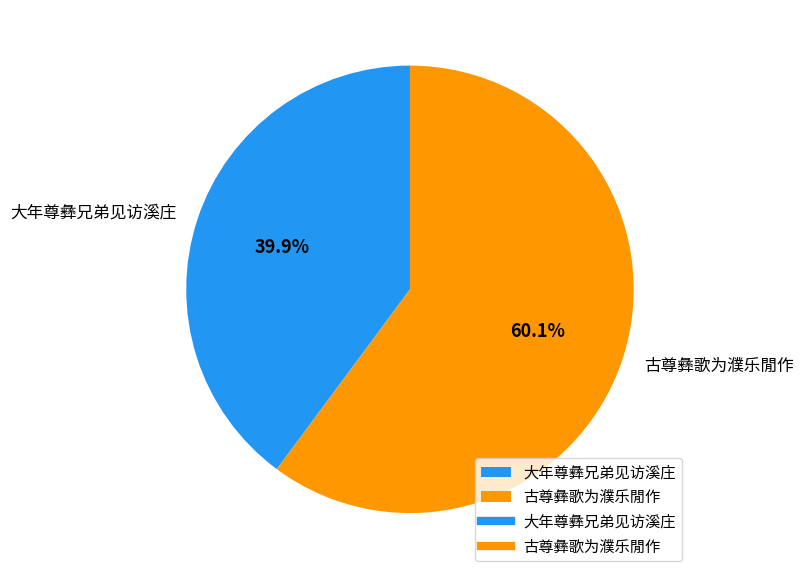

How many segments does this pie chart have?

2